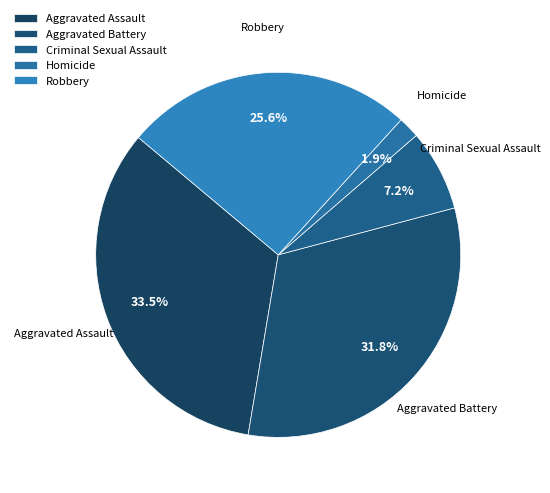

Which has a higher value, Aggravated Battery or Homicide?

Aggravated Battery